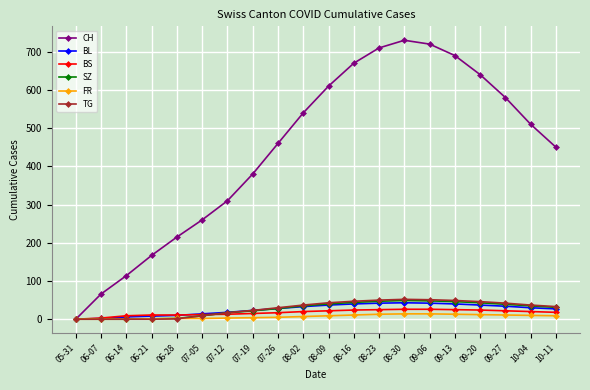

What is the approximate value of CH at 06-07?

66